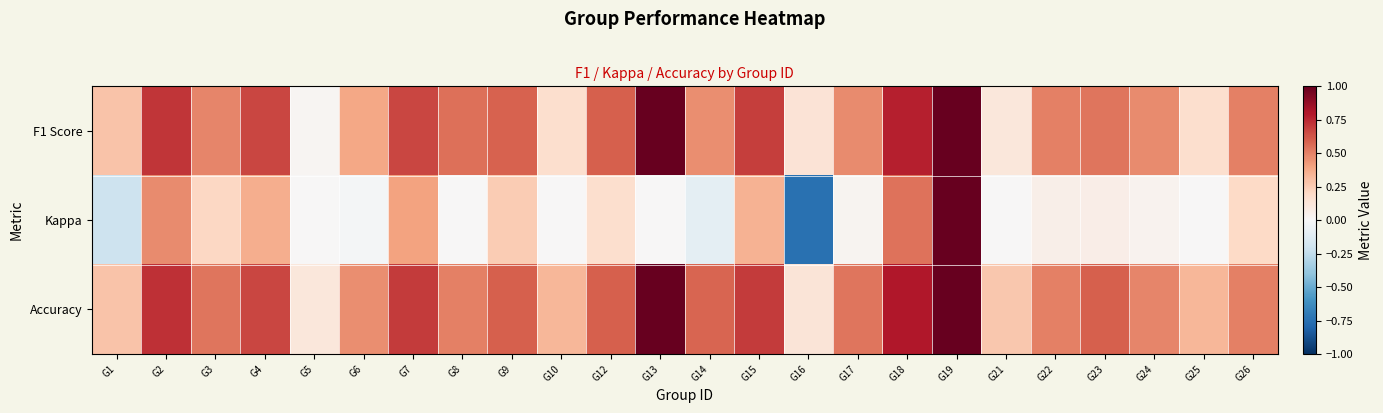

At which category does the chart reach its minimum across all series?

G16